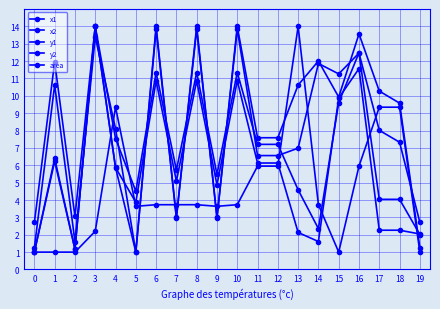

How many data points in x2 are above 6?

10